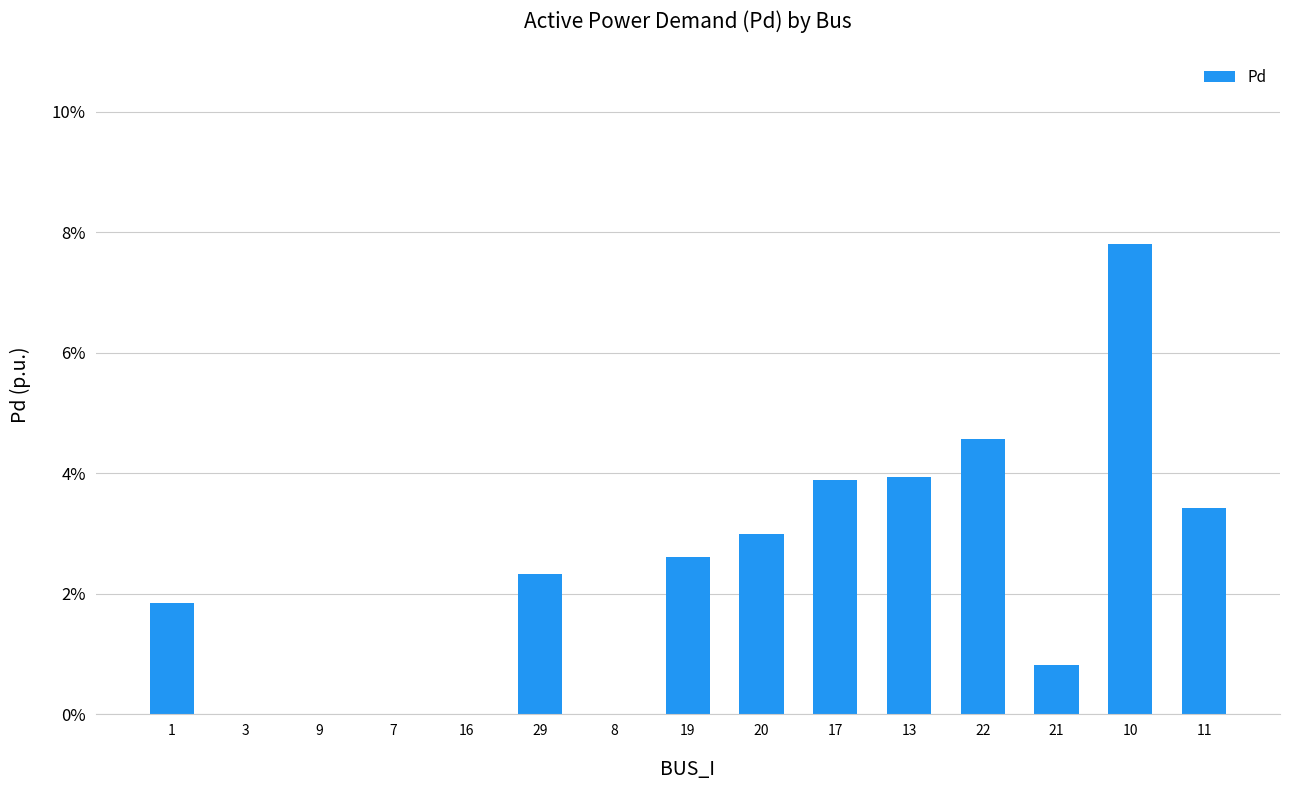

Rank the categories by value from lowest to highest.

3, 9, 7, 16, 8, 21, 1, 29, 19, 20, 11, 17, 13, 22, 10